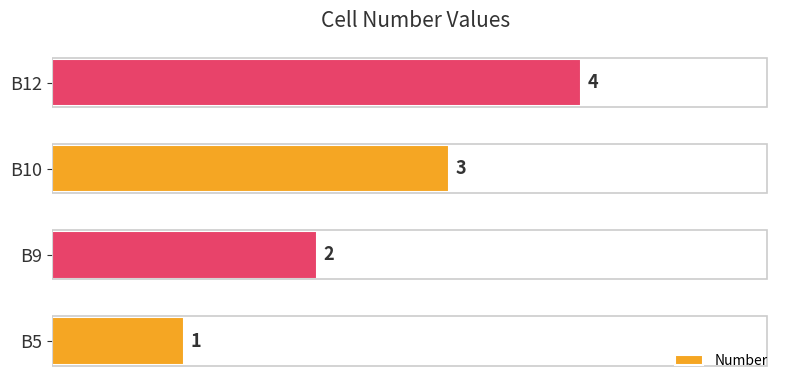

The value at B5 is 1. True or false?

True